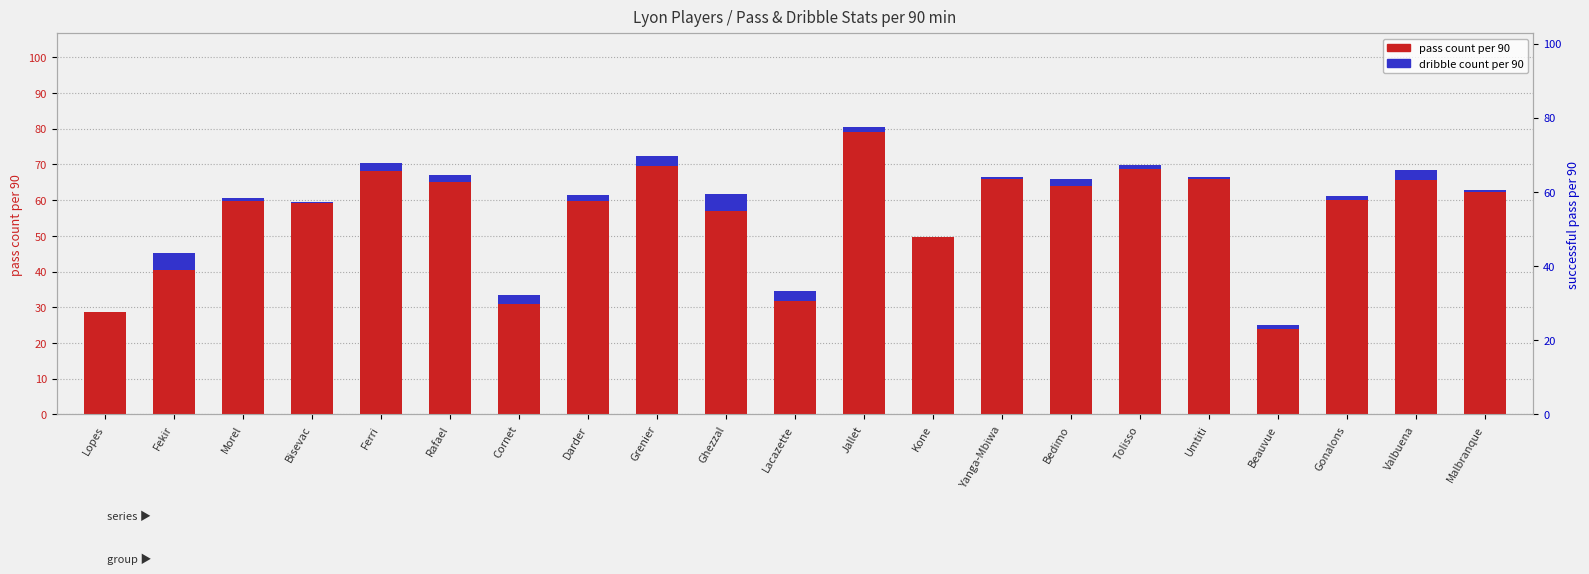

How many bars are there in each group?

2